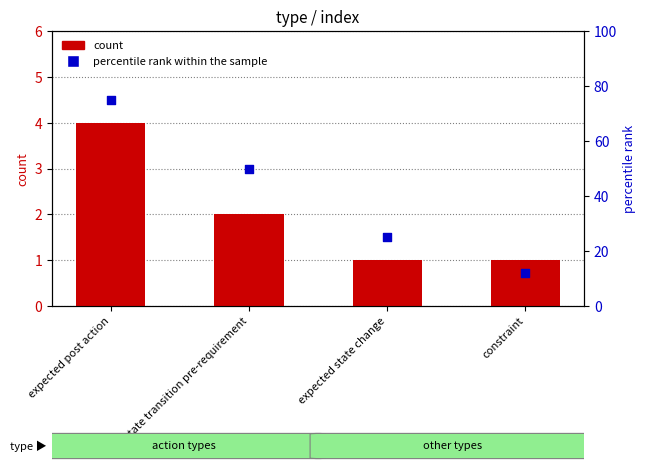

Is the value of count at expected post action greater than the value of percentile rank within the sample at expected post action?

No